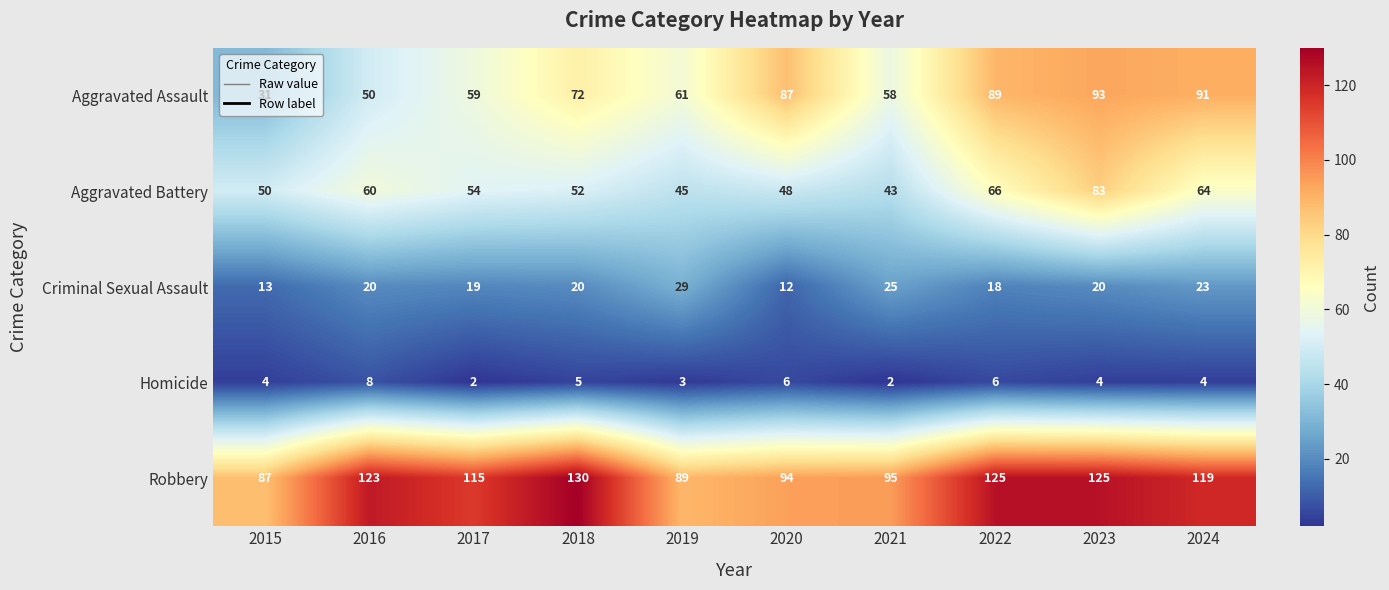

At which label does Robbery first exceed 119?

2016